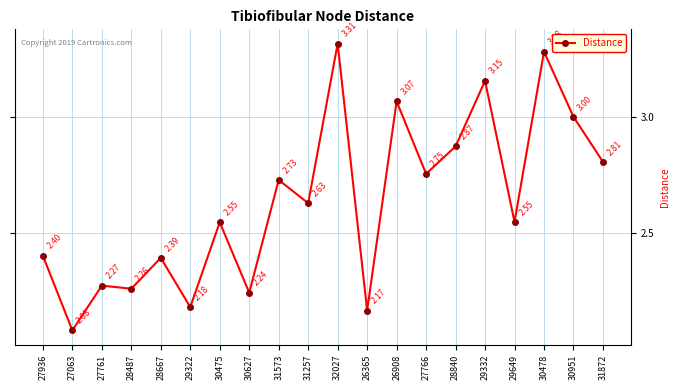

Count the number of categories in the chart.

20